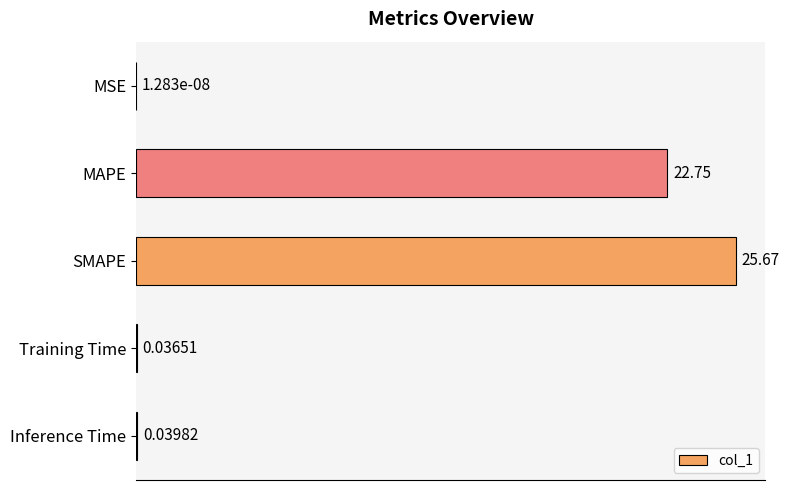

At which category does the chart reach its peak across all series?

SMAPE